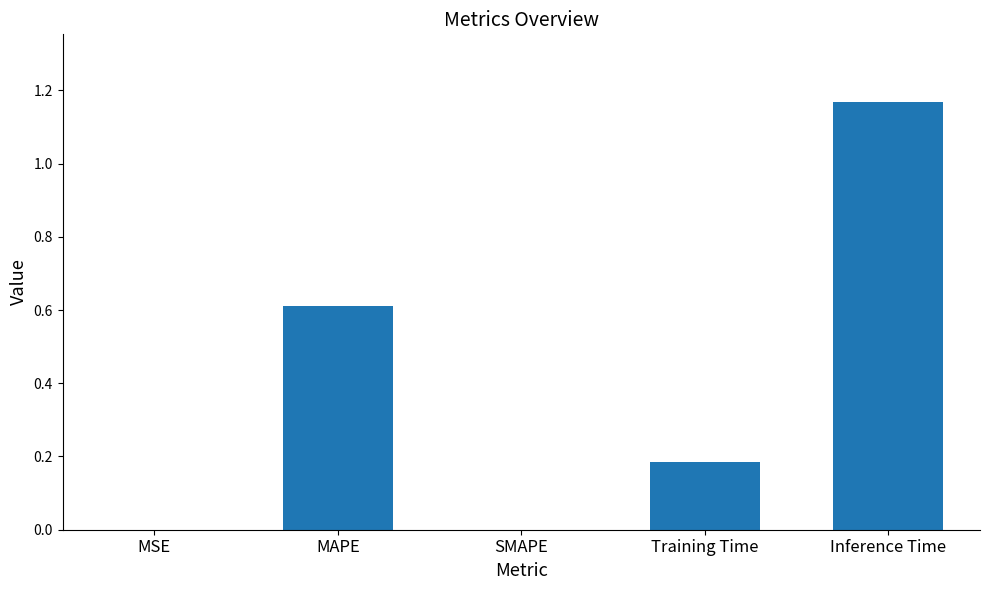

How many series are shown in this chart?

1